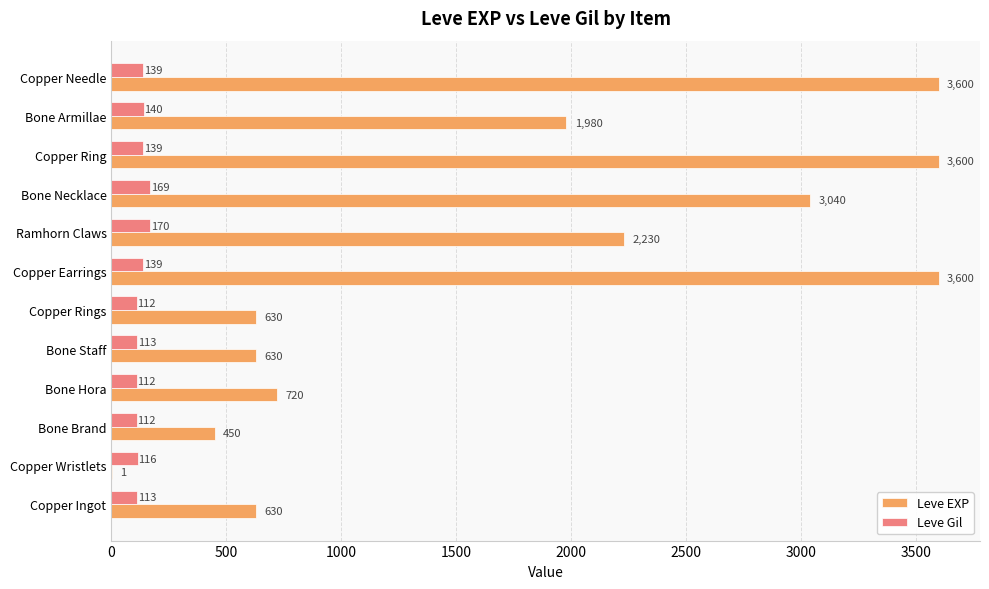

True or false: Leve EXP has a value of 1797 at Copper Needle.

False